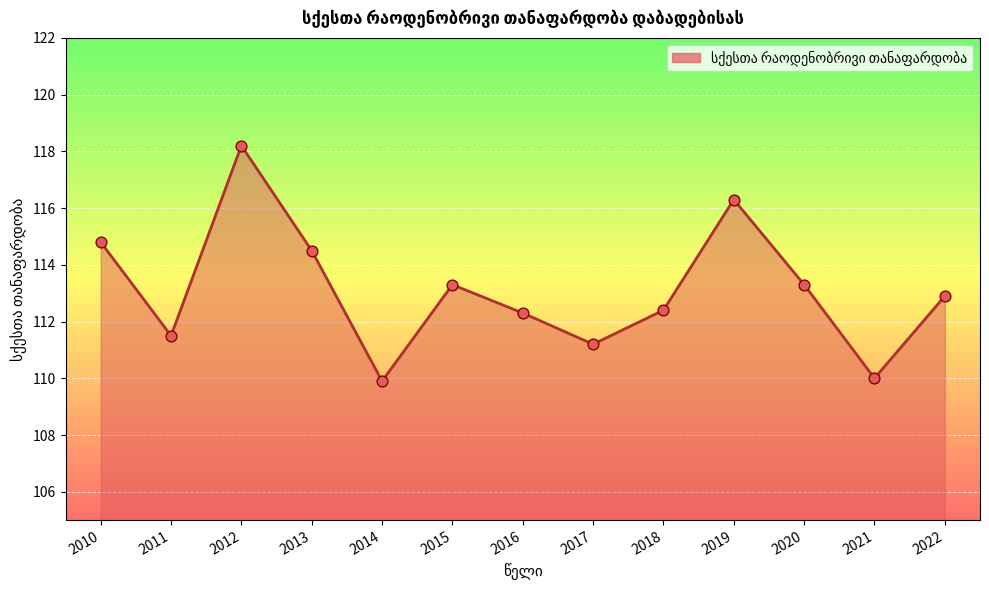

What is the change in value from 2010 to 2018?

-2.4